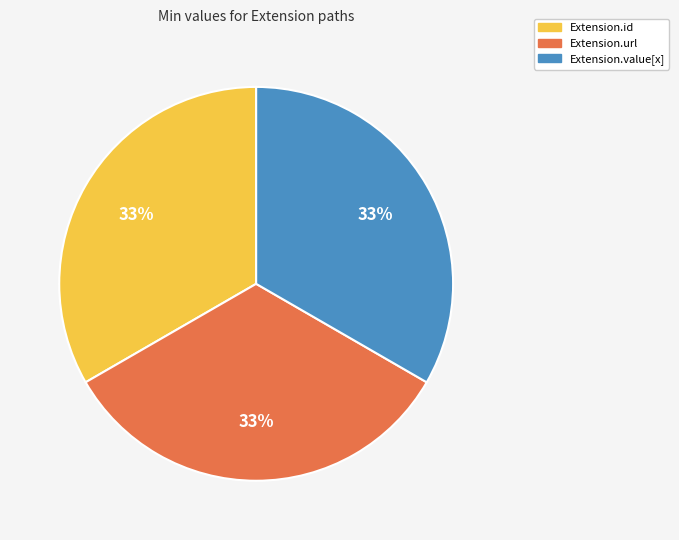

How many slices are in this pie chart?

3